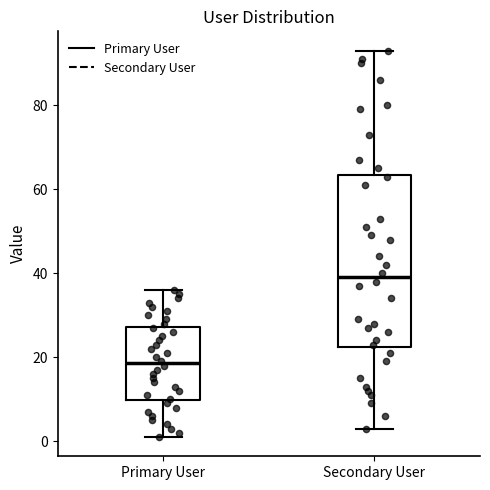

Reading left to right, read every box against the y-axis: the position of its median line, the range the box covers, and the ends of its whiskers. The values are not printed on the chart, so give them approximately, as read against the axis.

Primary User: median 18, box 10 to 28, whiskers 2 to 36
Secondary User: median 40, box 22 to 64, whiskers 4 to 94